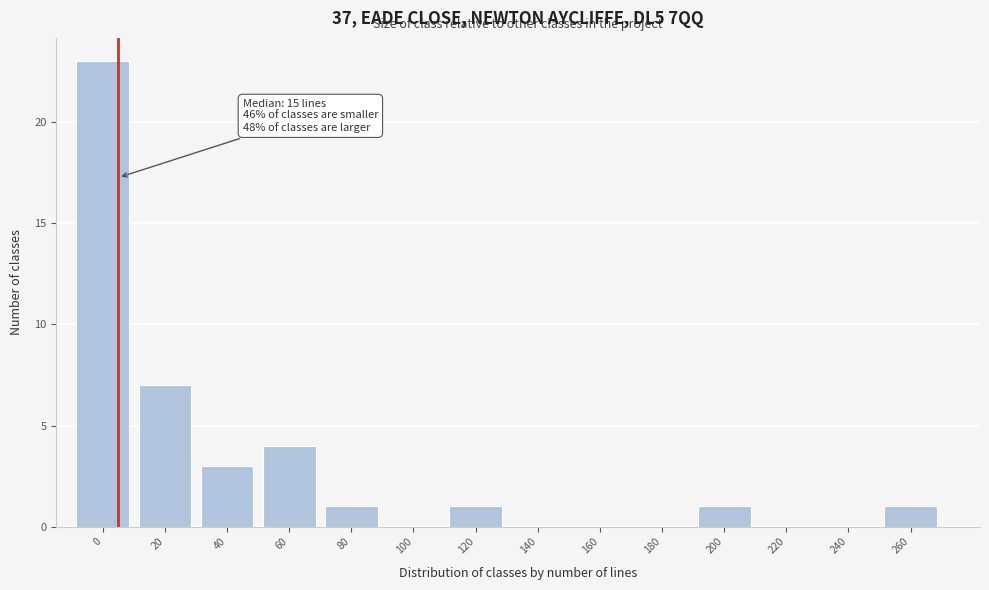

Reading right to left, what are all the values shown in this chart?

260=1	240=0	220=0	200=1	180=0	160=0	140=0	120=1	100=0	80=1	60=4	40=3	20=7	0=23